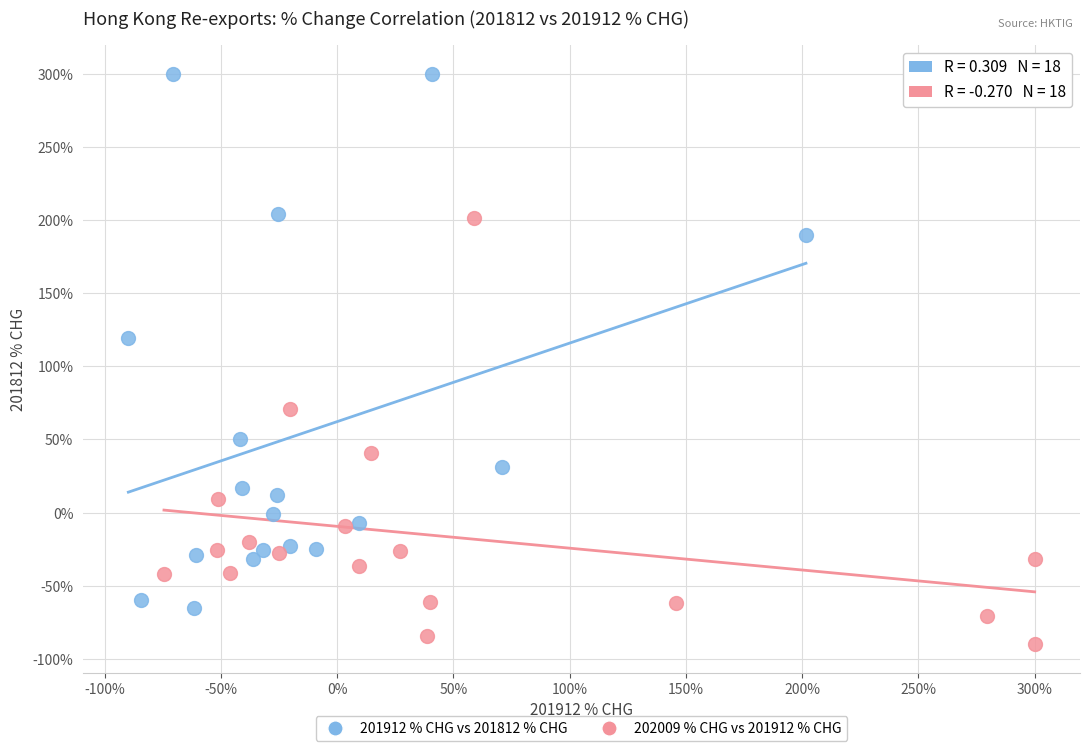

Which series reaches the maximum Y coordinate?

201912 % CHG vs 201812 % CHG